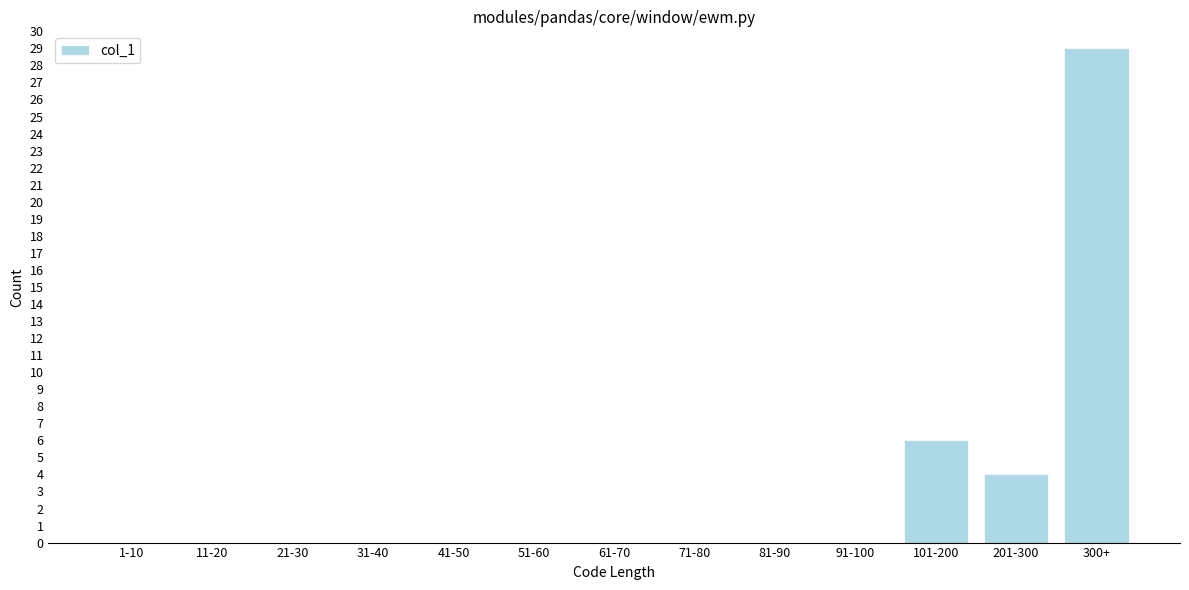

Reading right to left, what are all the values shown in this chart?

300+=29	201-300=4	101-200=6	91-100=0	81-90=0	71-80=0	61-70=0	51-60=0	41-50=0	31-40=0	21-30=0	11-20=0	1-10=0